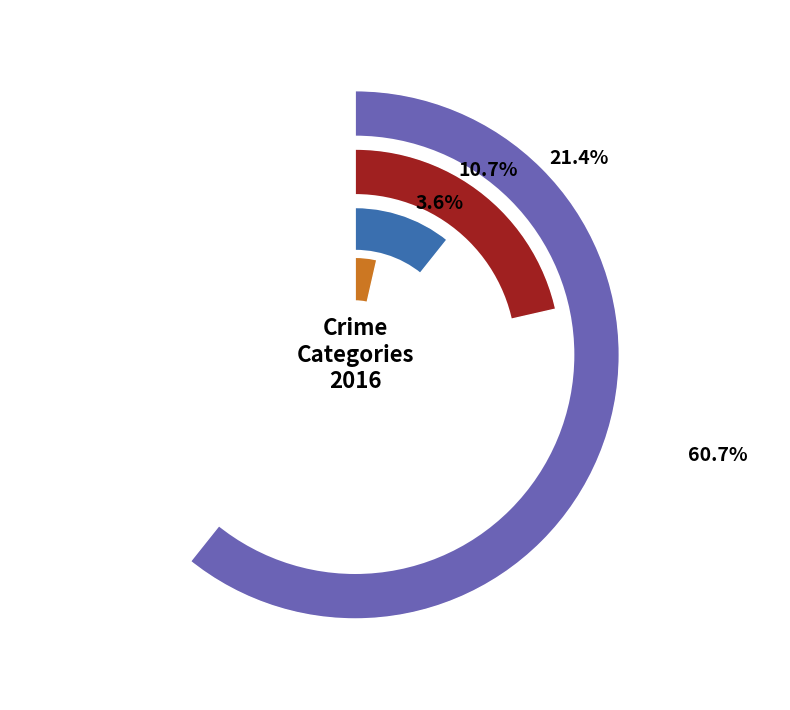

Do Robbery and Aggravated Battery together represent more than half of the pie?

No